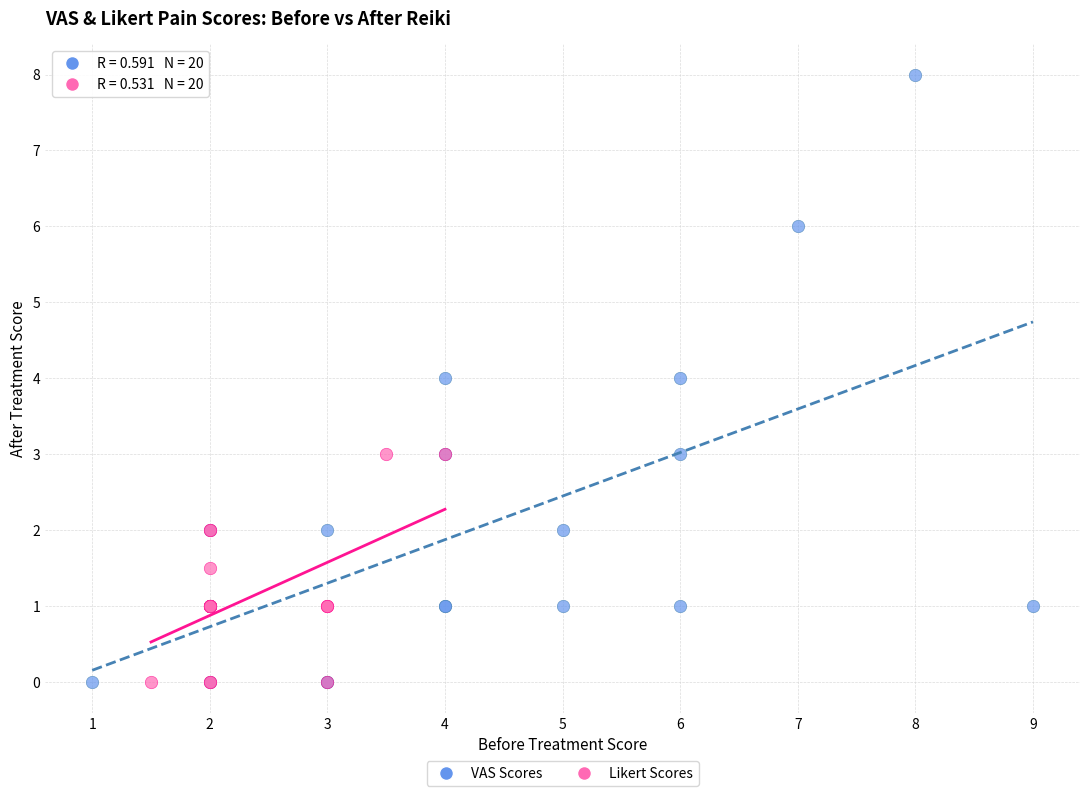

What are all the series names shown in the legend?

VAS Scores, Likert Scores